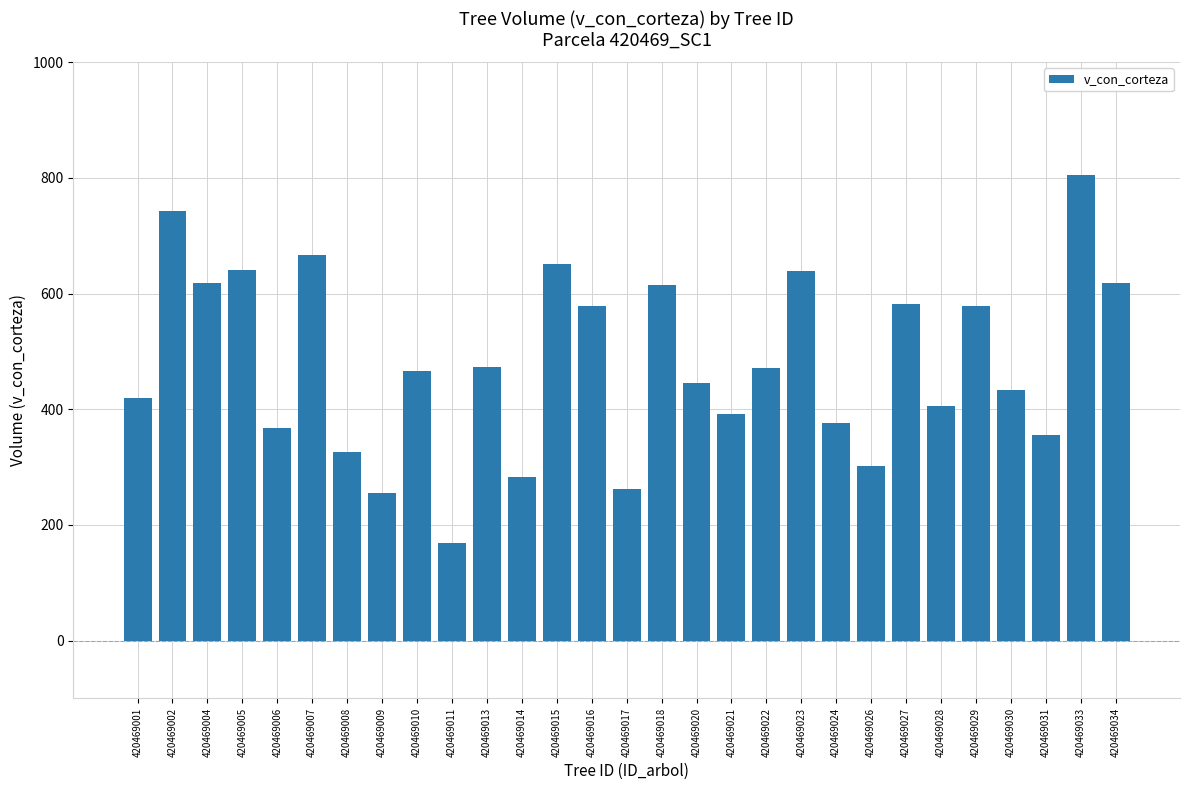

What is the approximate value at 420469014?

282.7